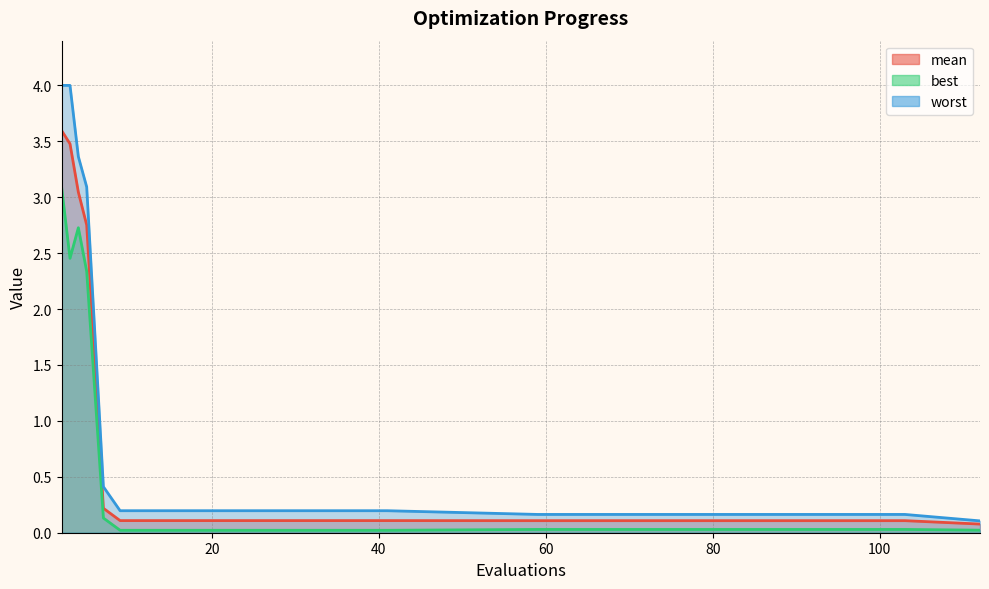

The value of best at 5 is 2.3. True or false?

True